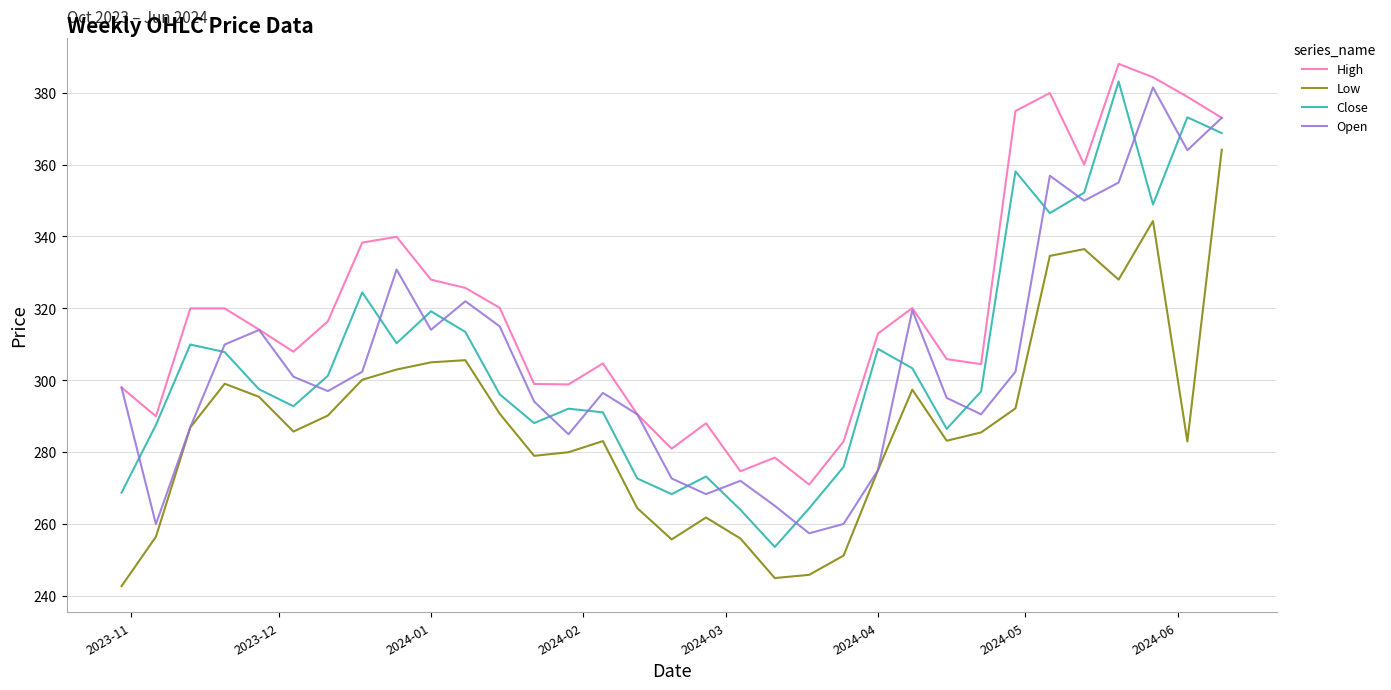

How many categories are shown in the chart?

33